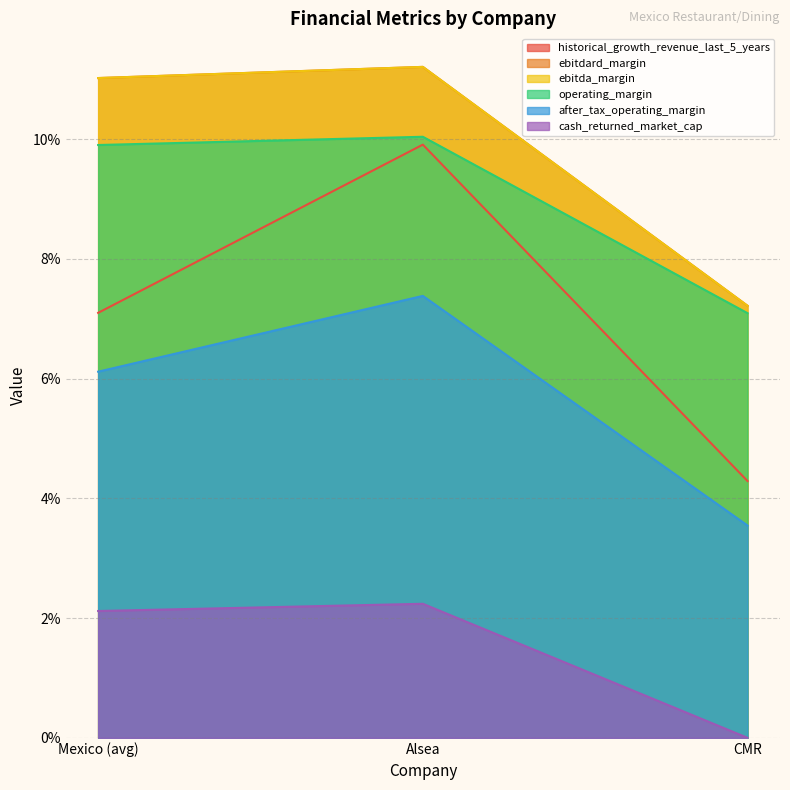

Does the chart display data point markers on the line(s)?

No